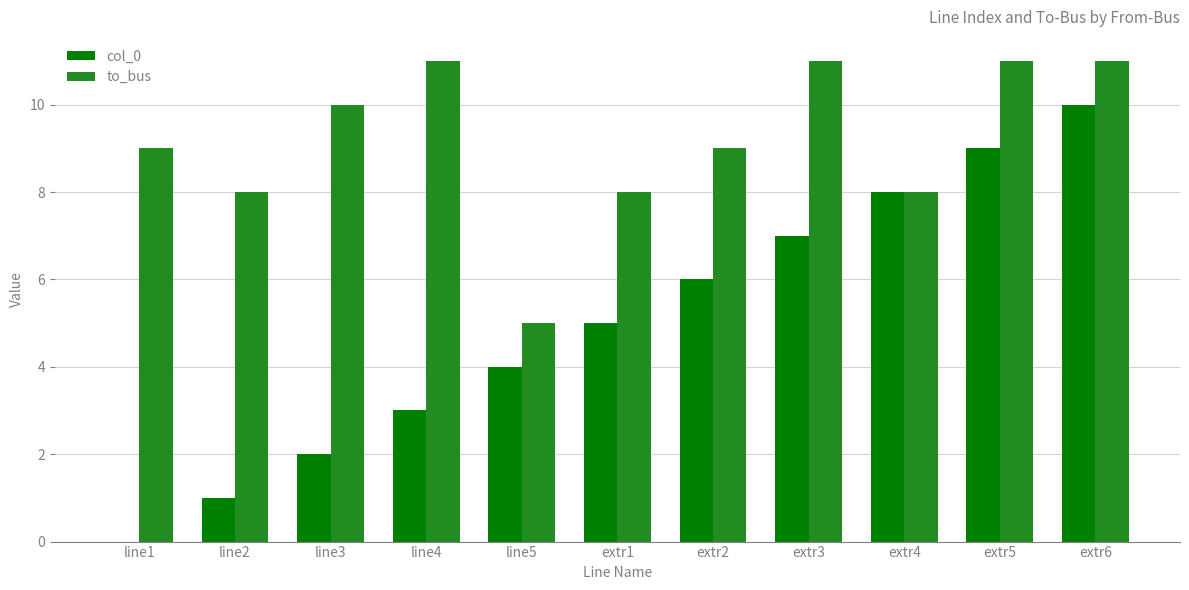

The value of to_bus at extr6 is 11. True or false?

True